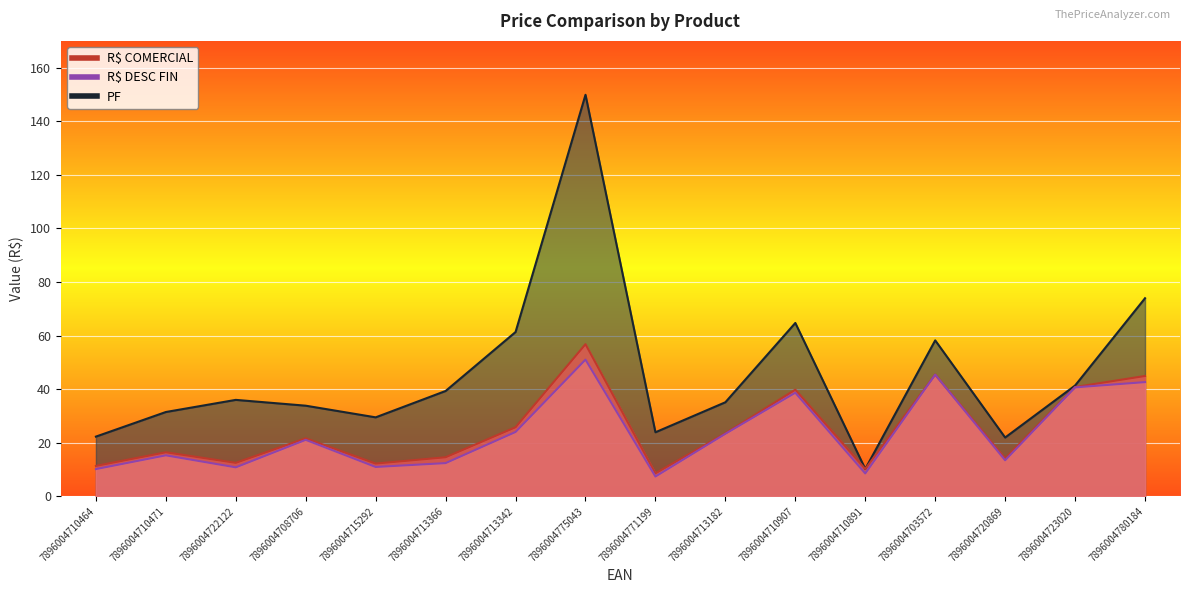

How many series are shown in this chart?

3